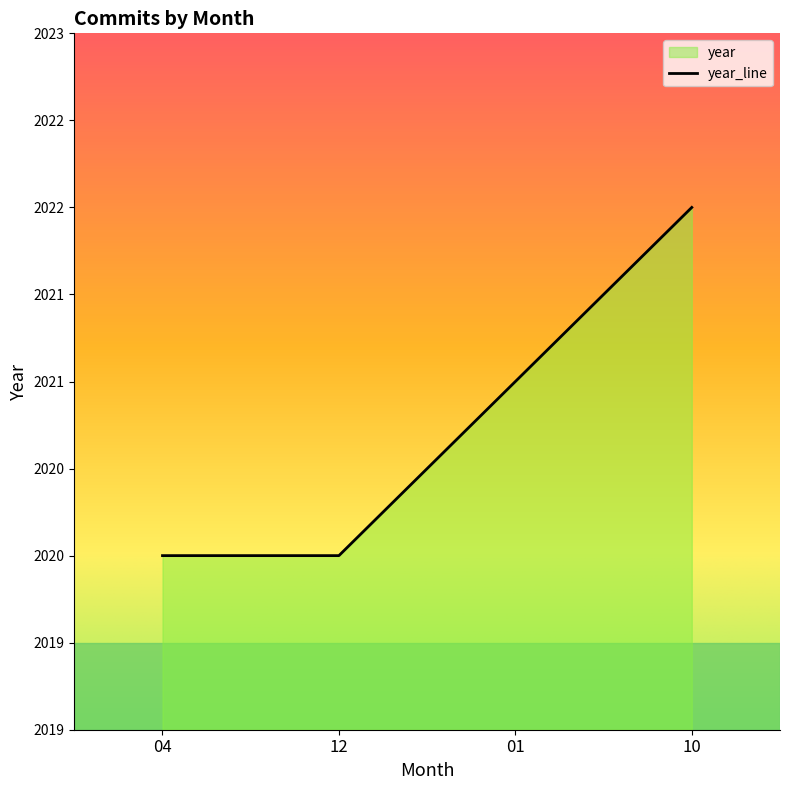

How many lines are shown in the chart?

1